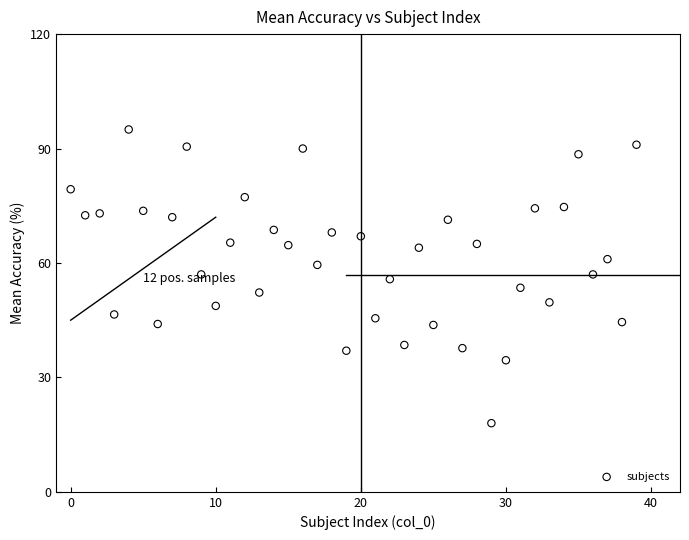

What is the range of Y values (max minus min)?

77.0